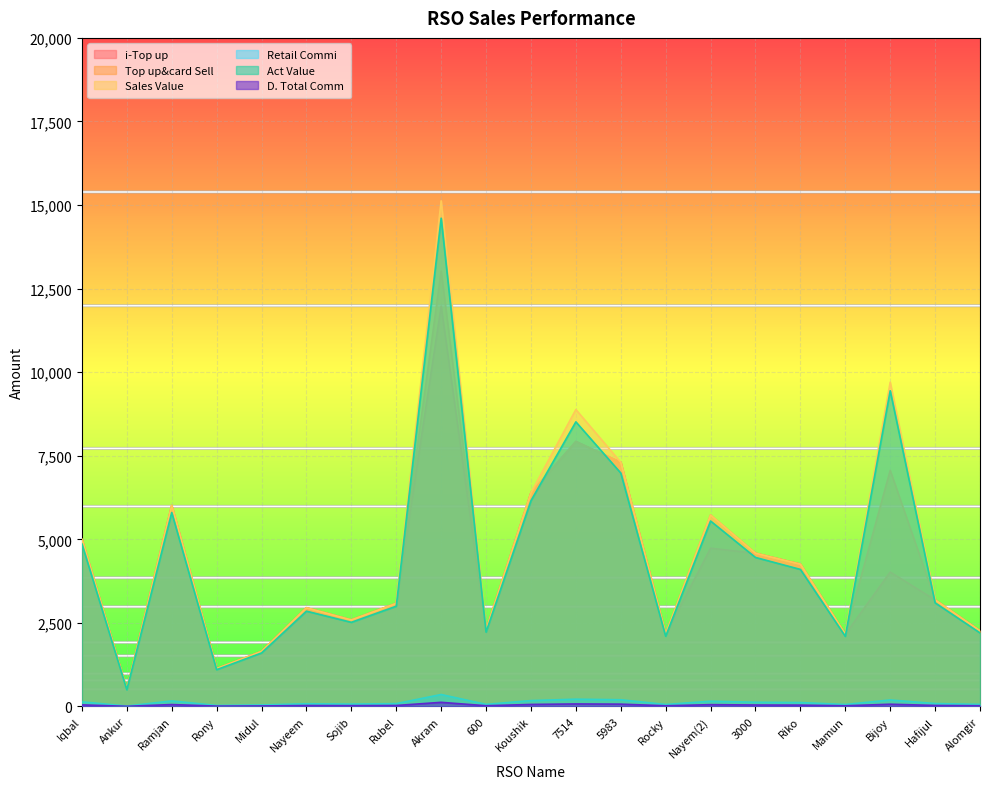

List the labels in order of i-Top up value, smallest first.

Ankur, Rony, Midul, Mamun, Rocky, Alomgir, 600, Sojib, Nayeem, Rubel, Hafijul, Bijoy, Riko, 3000, Nayem(2), Iqbal, Ramjan, Koushik, 5983, 7514, Akram